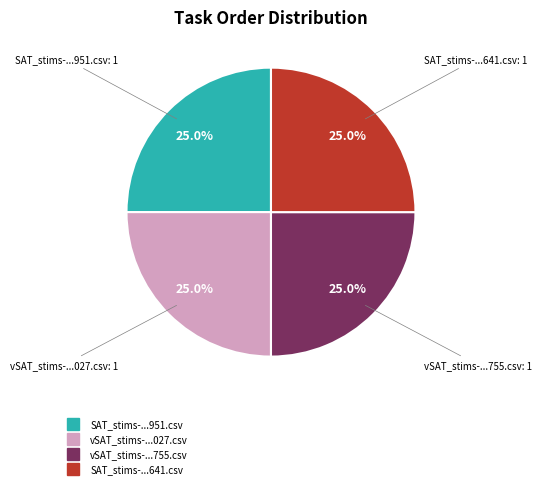

Does any single category account for the majority?

No